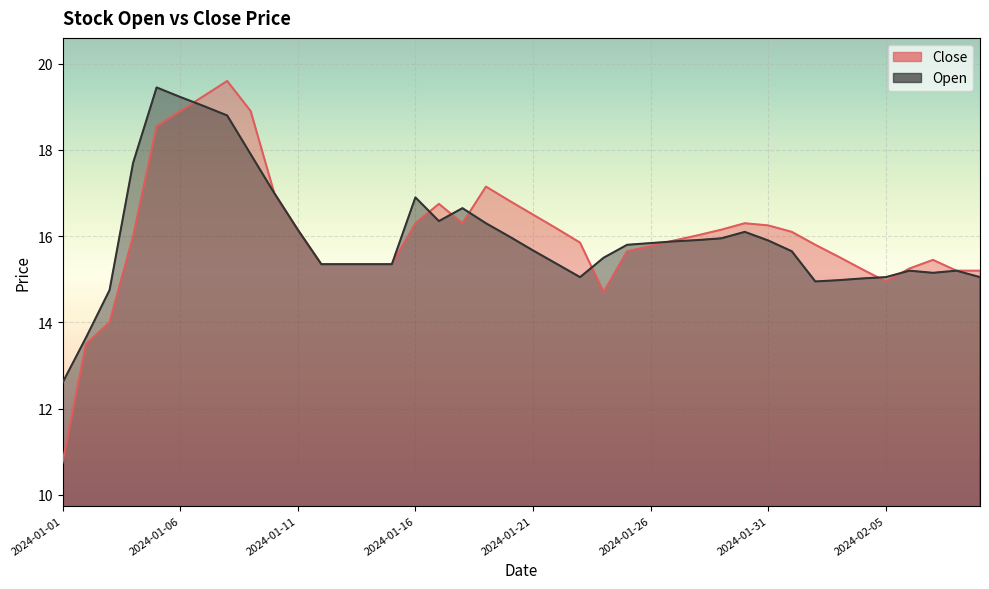

Is it true that Close equals 24.5 at 2024-01-29?

False